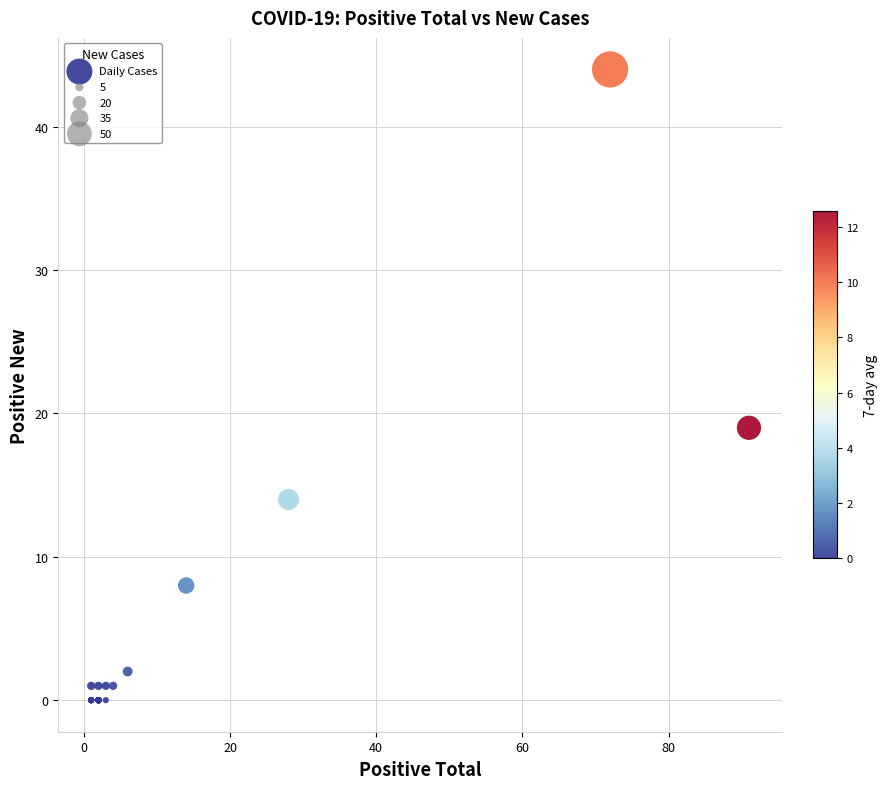

What Y value in the scatter plot is closest to 22?

19